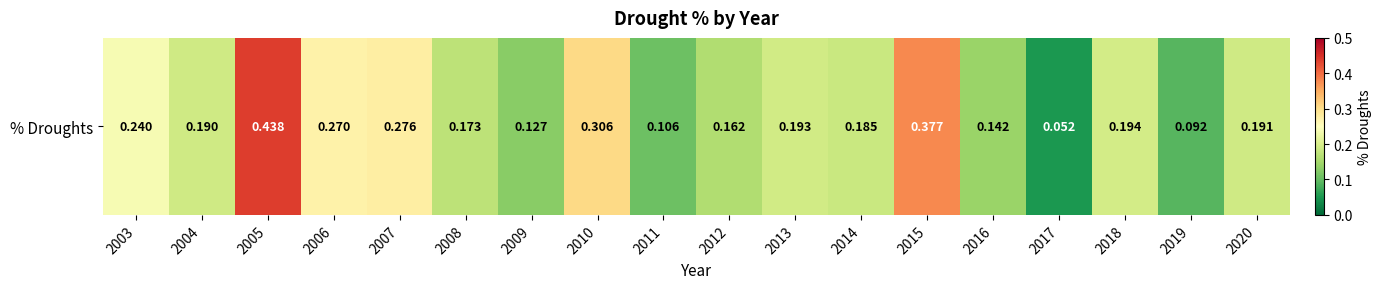

What is the difference between the second highest and minimum values?

0.3